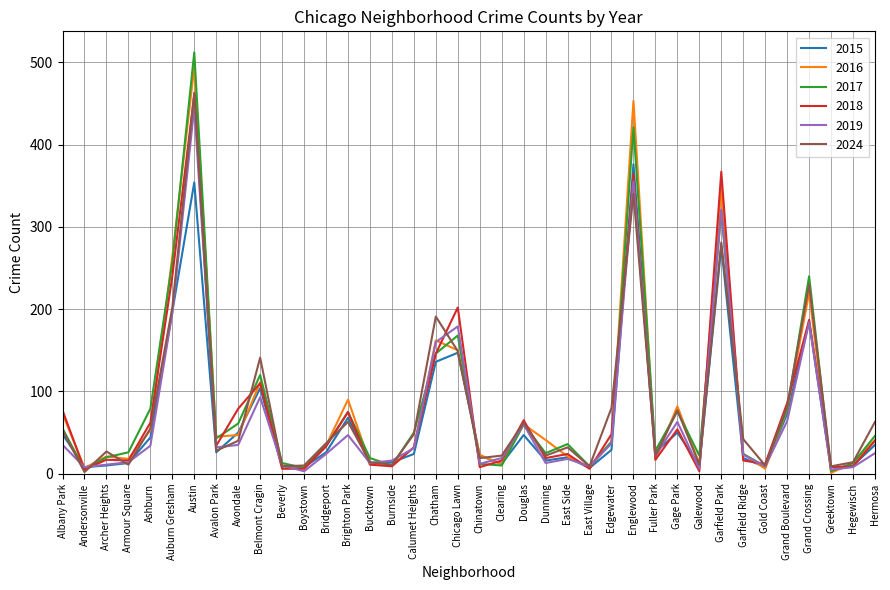

What is the difference between the second highest and minimum values in the 2016 series?

452